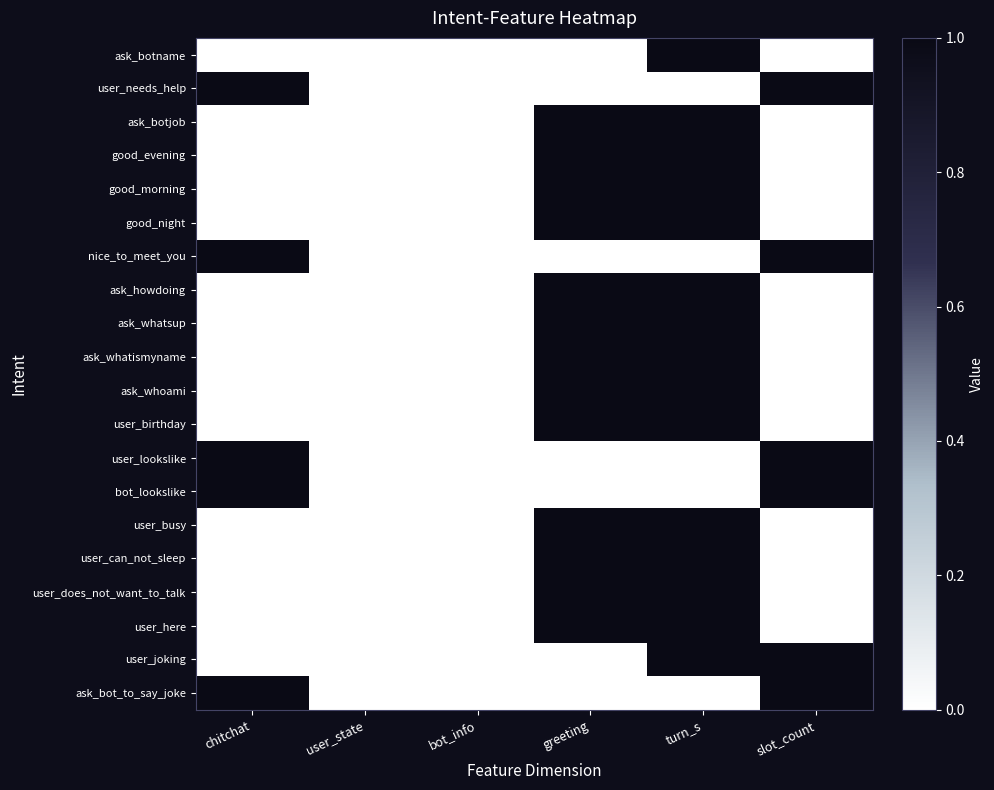

Reading left to right, list all the values displayed in this chart.

ask_botname: chitchat=0	user_state=0	bot_info=0	greeting=0	turn_s=1	slot_count=0
user_needs_help: chitchat=1	user_state=0	bot_info=0	greeting=0	turn_s=0	slot_count=1
ask_botjob: chitchat=0	user_state=0	bot_info=0	greeting=1	turn_s=1	slot_count=0
good_evening: chitchat=0	user_state=0	bot_info=0	greeting=1	turn_s=1	slot_count=0
good_morning: chitchat=0	user_state=0	bot_info=0	greeting=1	turn_s=1	slot_count=0
good_night: chitchat=0	user_state=0	bot_info=0	greeting=1	turn_s=1	slot_count=0
nice_to_meet_you: chitchat=1	user_state=0	bot_info=0	greeting=0	turn_s=0	slot_count=1
ask_howdoing: chitchat=0	user_state=0	bot_info=0	greeting=1	turn_s=1	slot_count=0
ask_whatsup: chitchat=0	user_state=0	bot_info=0	greeting=1	turn_s=1	slot_count=0
ask_whatismyname: chitchat=0	user_state=0	bot_info=0	greeting=1	turn_s=1	slot_count=0
ask_whoami: chitchat=0	user_state=0	bot_info=0	greeting=1	turn_s=1	slot_count=0
user_birthday: chitchat=0	user_state=0	bot_info=0	greeting=1	turn_s=1	slot_count=0
user_lookslike: chitchat=1	user_state=0	bot_info=0	greeting=0	turn_s=0	slot_count=1
bot_lookslike: chitchat=1	user_state=0	bot_info=0	greeting=0	turn_s=0	slot_count=1
user_busy: chitchat=0	user_state=0	bot_info=0	greeting=1	turn_s=1	slot_count=0
user_can_not_sleep: chitchat=0	user_state=0	bot_info=0	greeting=1	turn_s=1	slot_count=0
user_does_not_want_to_talk: chitchat=0	user_state=0	bot_info=0	greeting=1	turn_s=1	slot_count=0
user_here: chitchat=0	user_state=0	bot_info=0	greeting=1	turn_s=1	slot_count=0
user_joking: chitchat=0	user_state=0	bot_info=0	greeting=0	turn_s=1	slot_count=1
ask_bot_to_say_joke: chitchat=1	user_state=0	bot_info=0	greeting=0	turn_s=0	slot_count=1